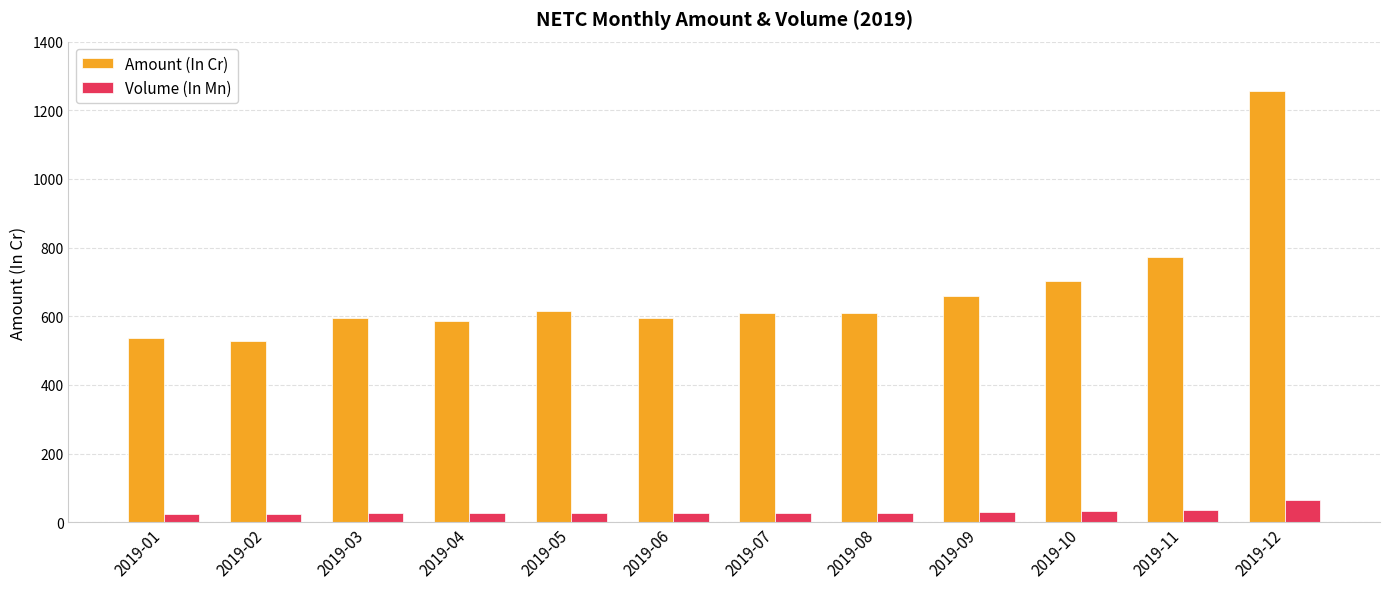

Are the bars grouped side by side (vs. stacked)?

Yes